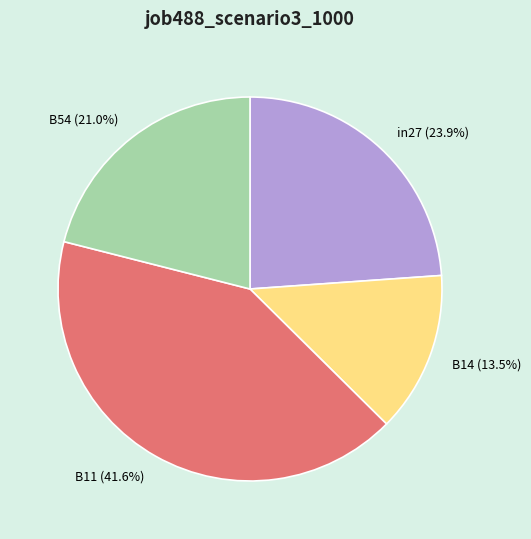

How many segments does this pie chart have?

4